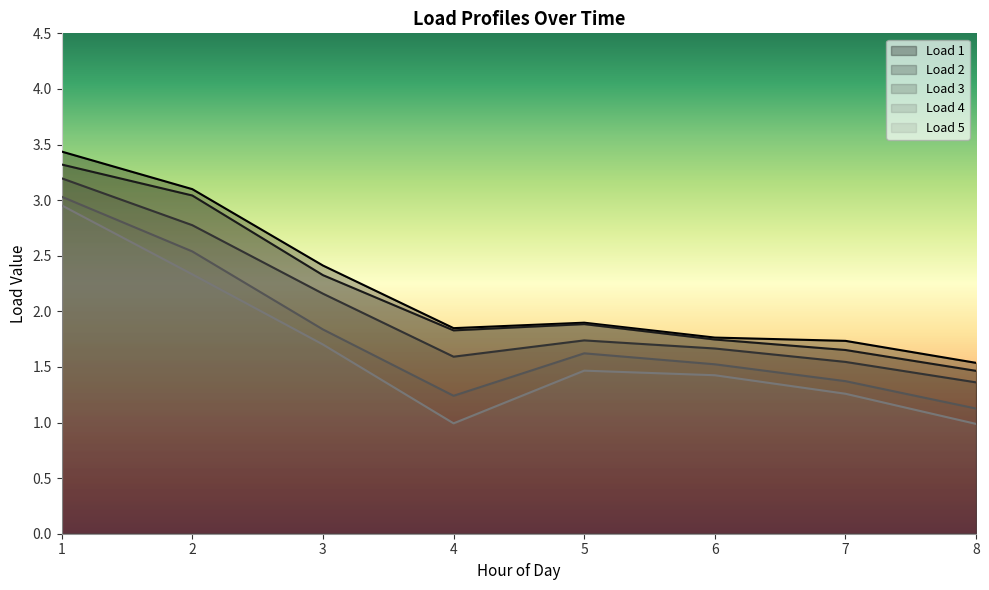

True or false: Load 3 has more than 0 interior local peaks.

True